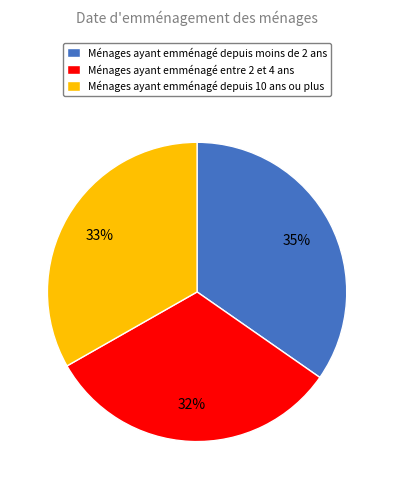

Does any single category account for the majority?

No